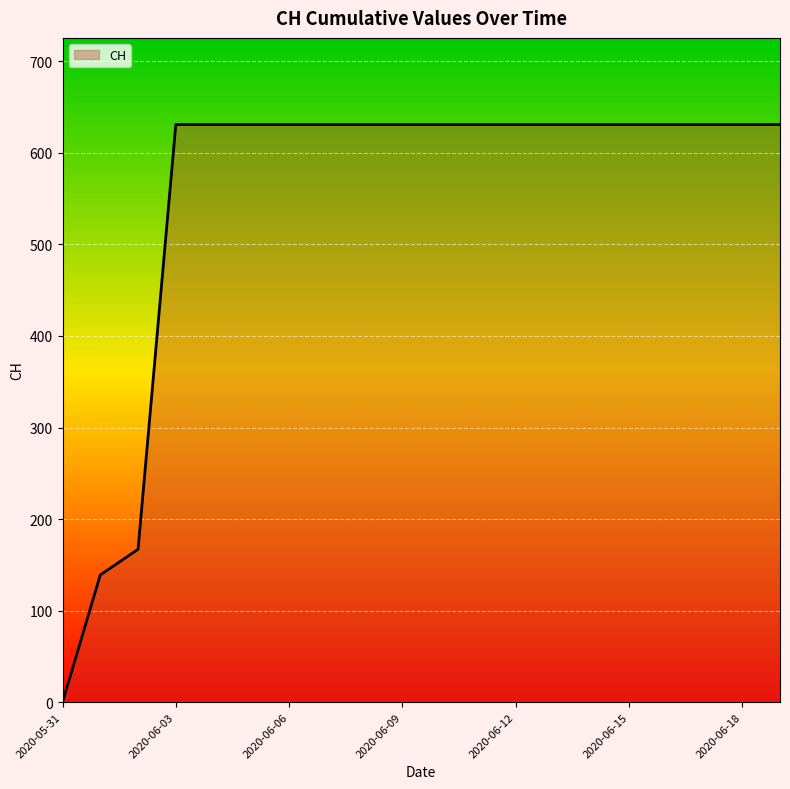

What is the difference between the maximum and minimum values?

631